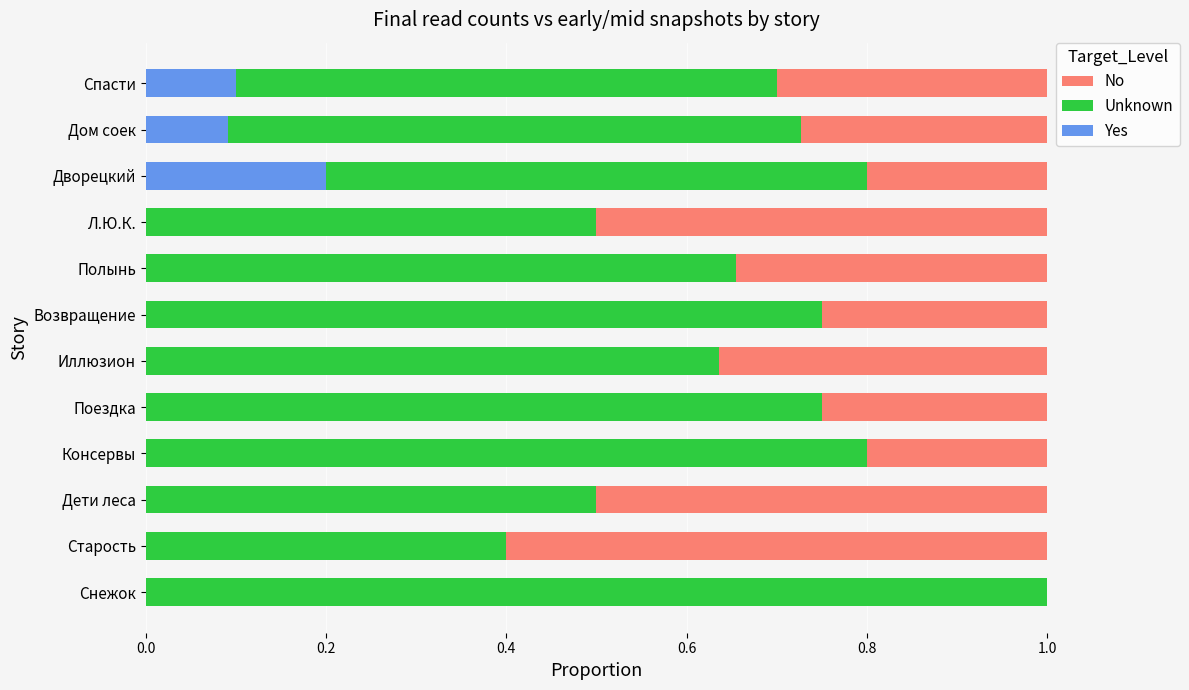

What is the total value across all series at Л.Ю.К.?

1.0